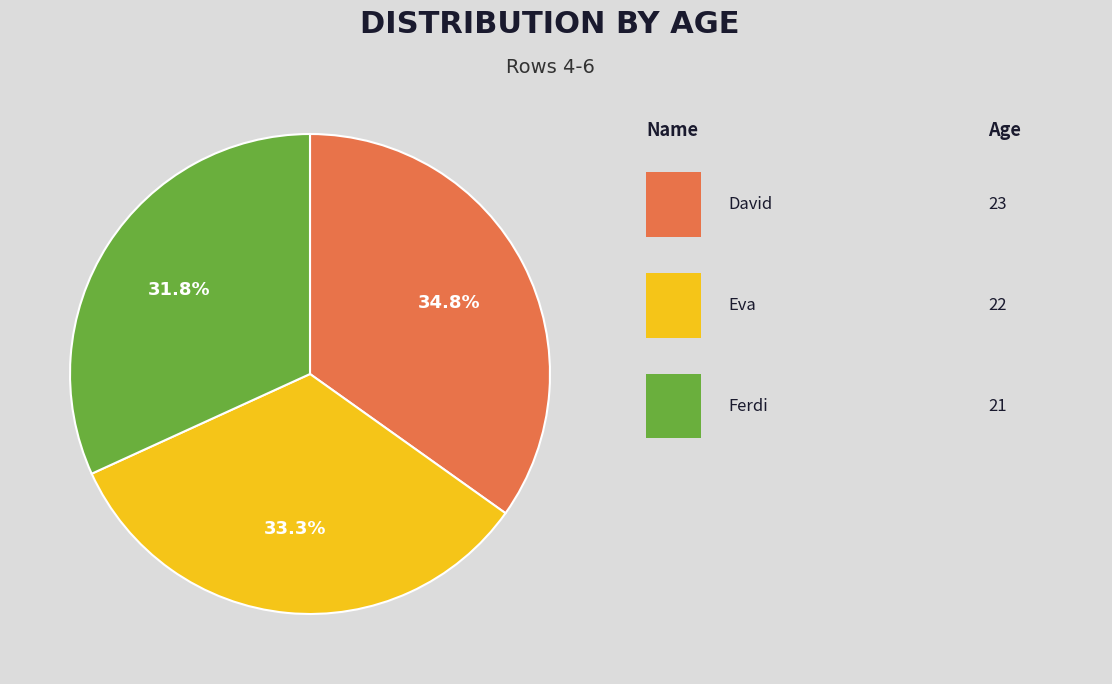

Is there a majority slice in this chart?

No